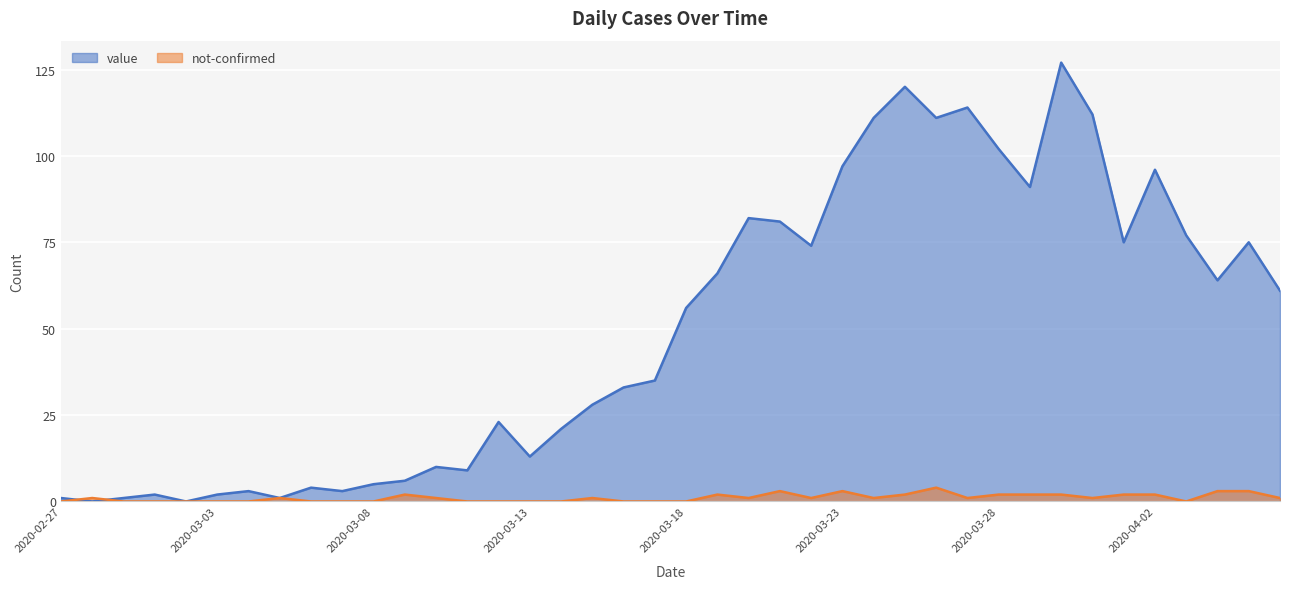

Reading left to right, extract all data points from this chart.

value: 1	0	1	2	0	2	3	1	4	3	5	6	10	9	23	13	21	28	33	35	56	66	82	81	74	97	111	120	111	114	102	91	127	112	75	96	77	64	75	61
not-confirmed: 0	1	0	0	0	0	0	1	0	0	0	2	1	0	0	0	0	1	0	0	0	2	1	3	1	3	1	2	4	1	2	2	2	1	2	2	0	3	3	1